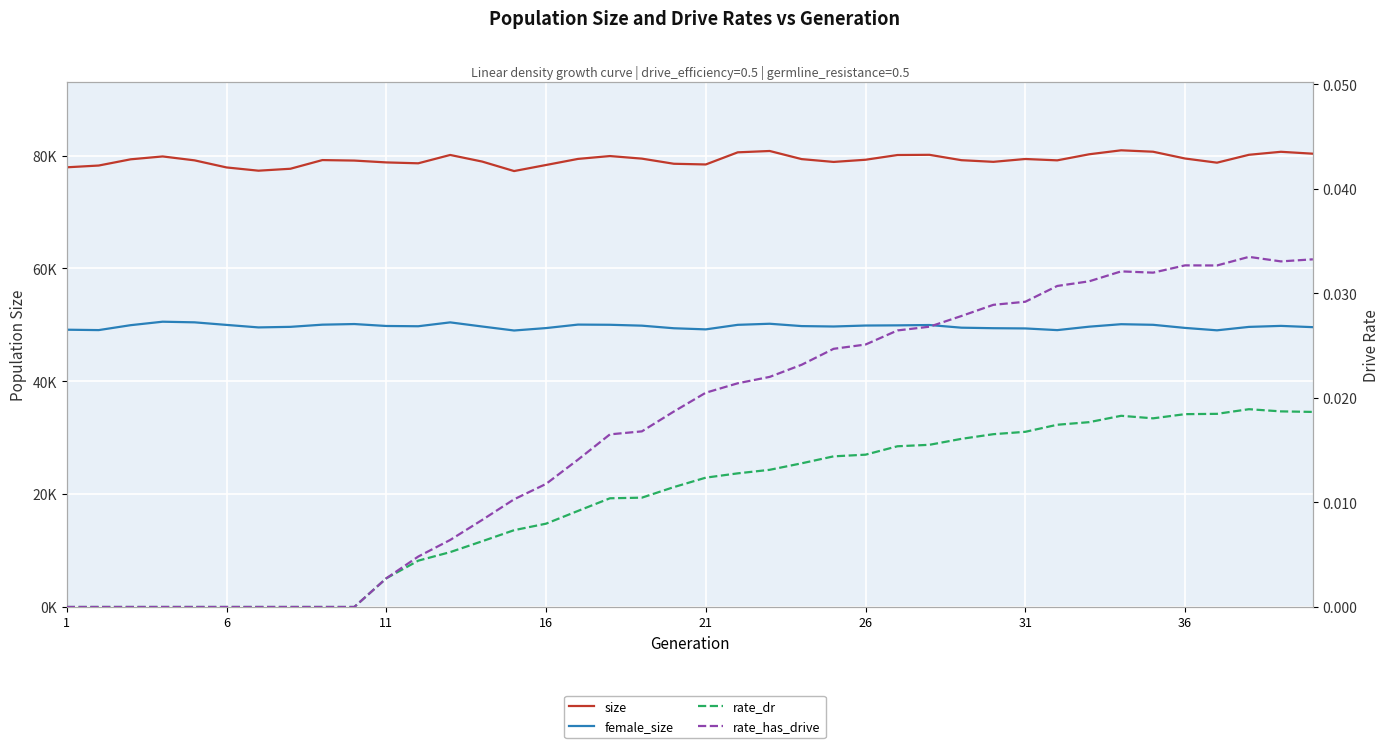

In size, how many points are lower than both neighbors (excluding endpoints)?

8